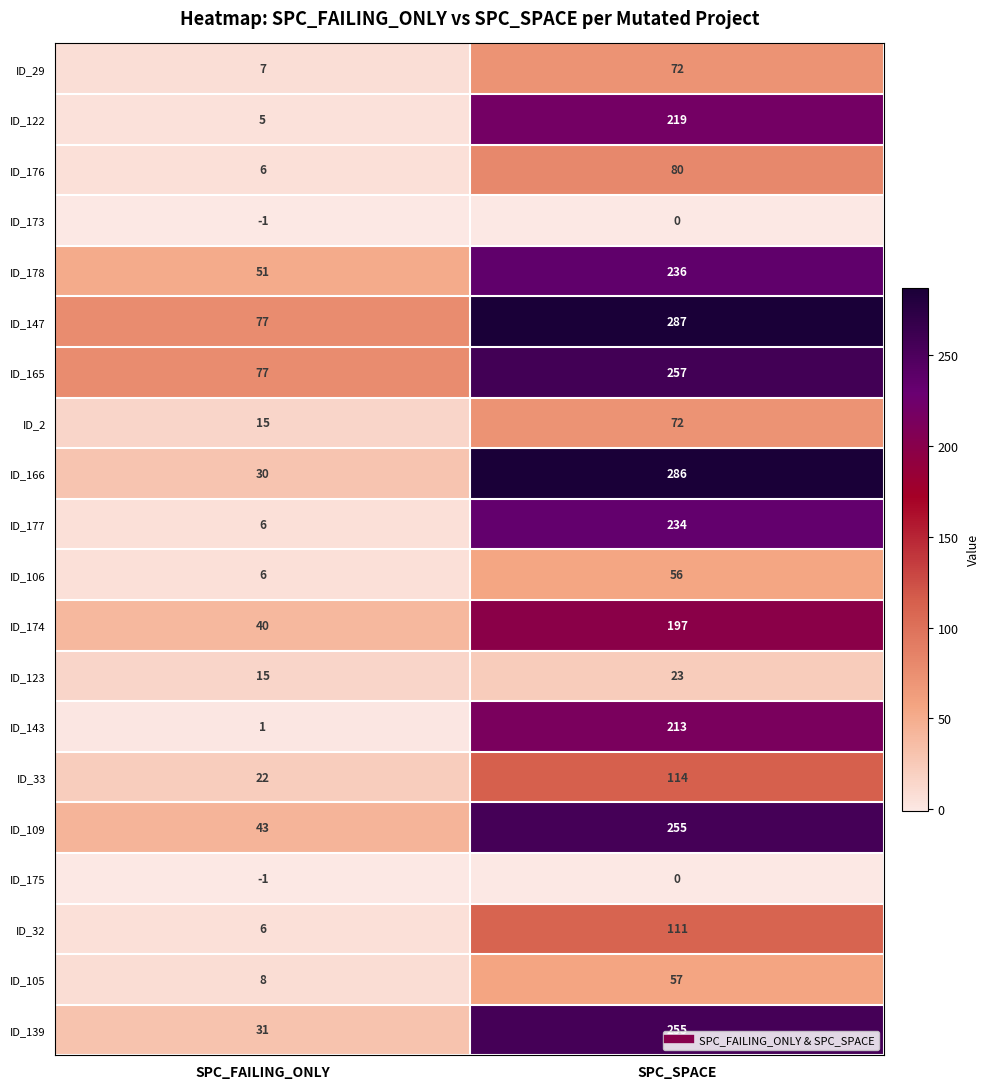

What is the difference between the ID_109 values at SPC_FAILING_ONLY and SPC_SPACE?

212